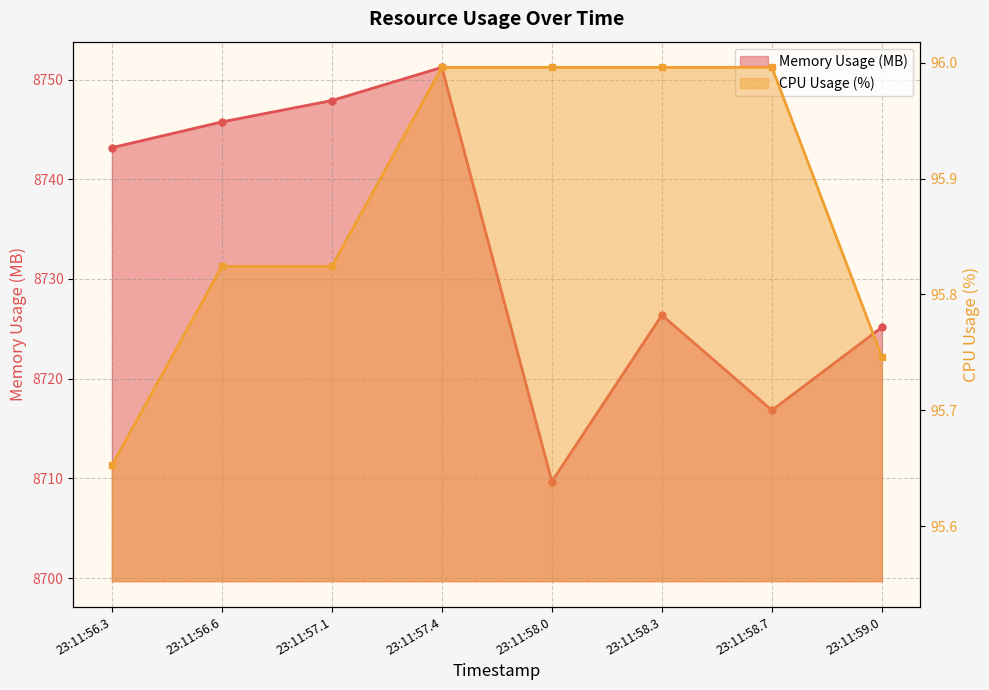

What is the minimum value shown in the chart?

95.7